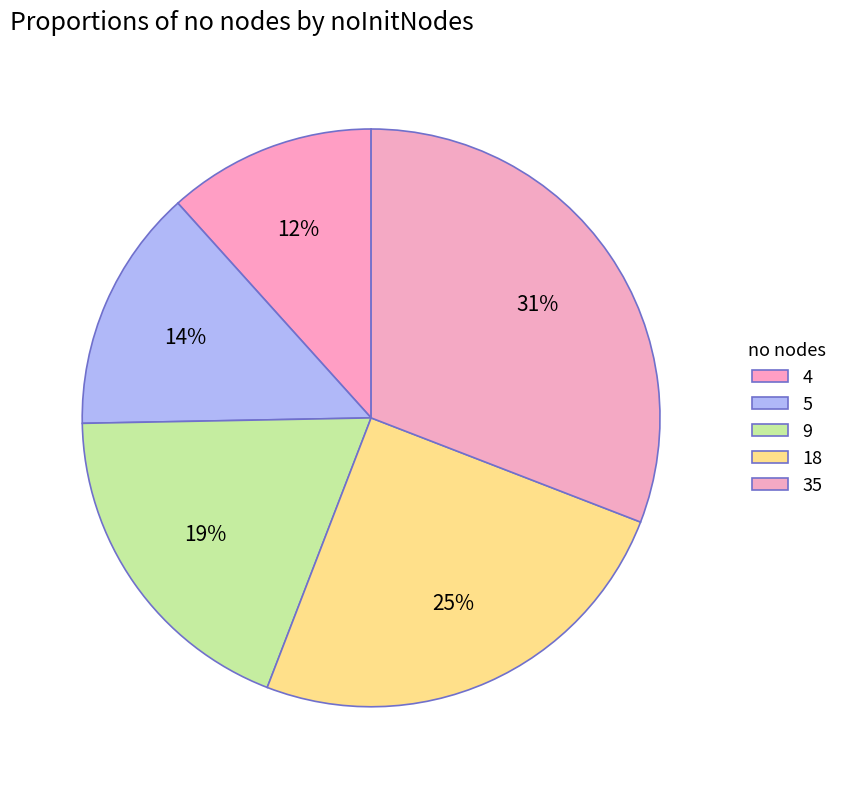

To the nearest percent, what is the difference between the largest and smallest slice percentages?

19%